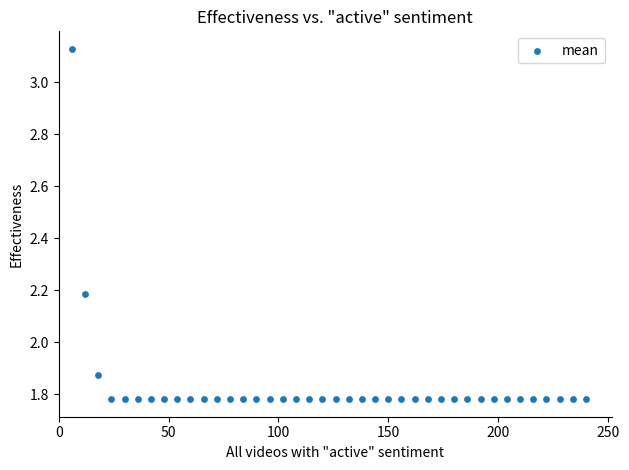

What is the range of Y values (max minus min)?

1.3